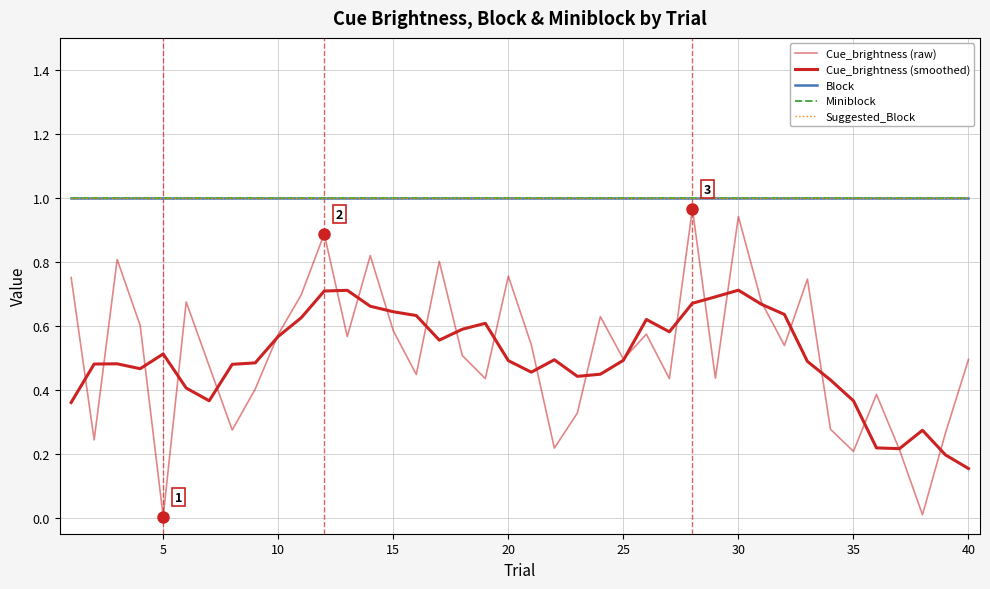

Which series has the widest spread of values?

Cue_brightness (raw)